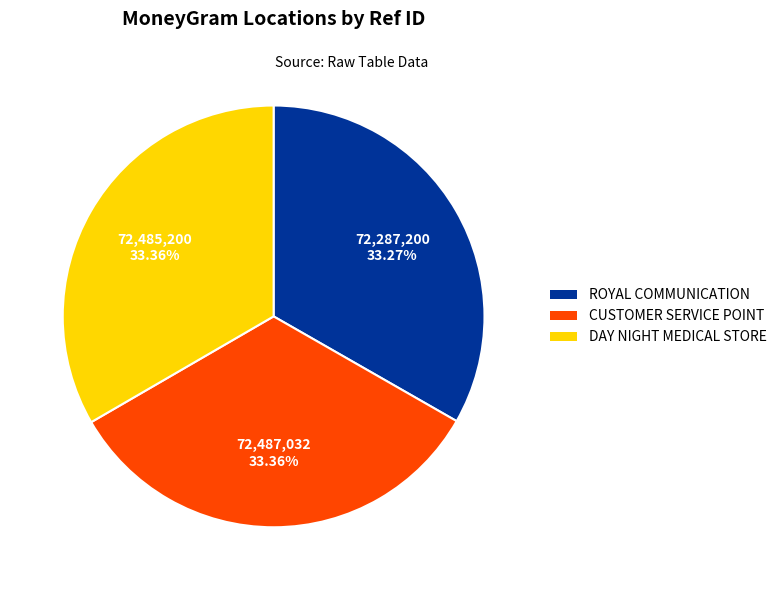

How many slices are in this pie chart?

3